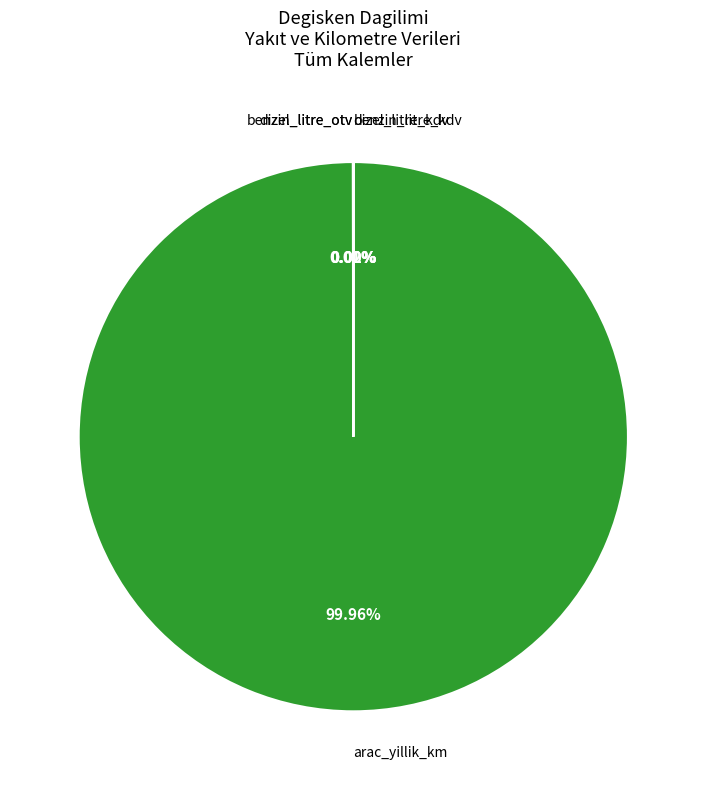

Does any single category account for the majority?

Yes